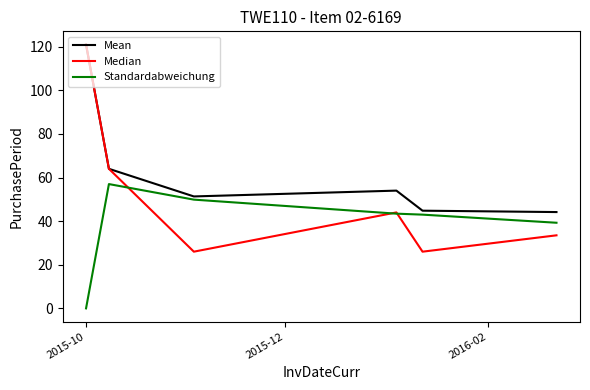

List the series in order of their overall mean, lowest first.

Standardabweichung, Median, Mean